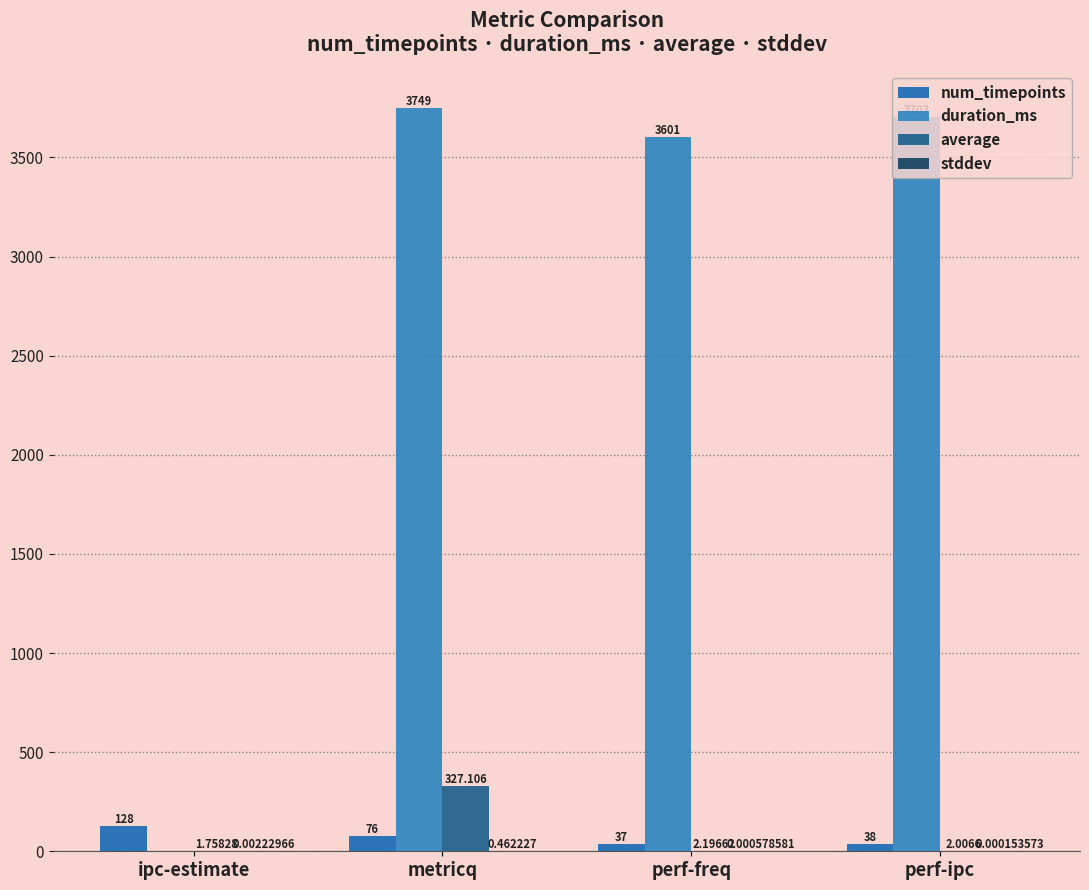

At which category is the sum across all series the highest?

metricq